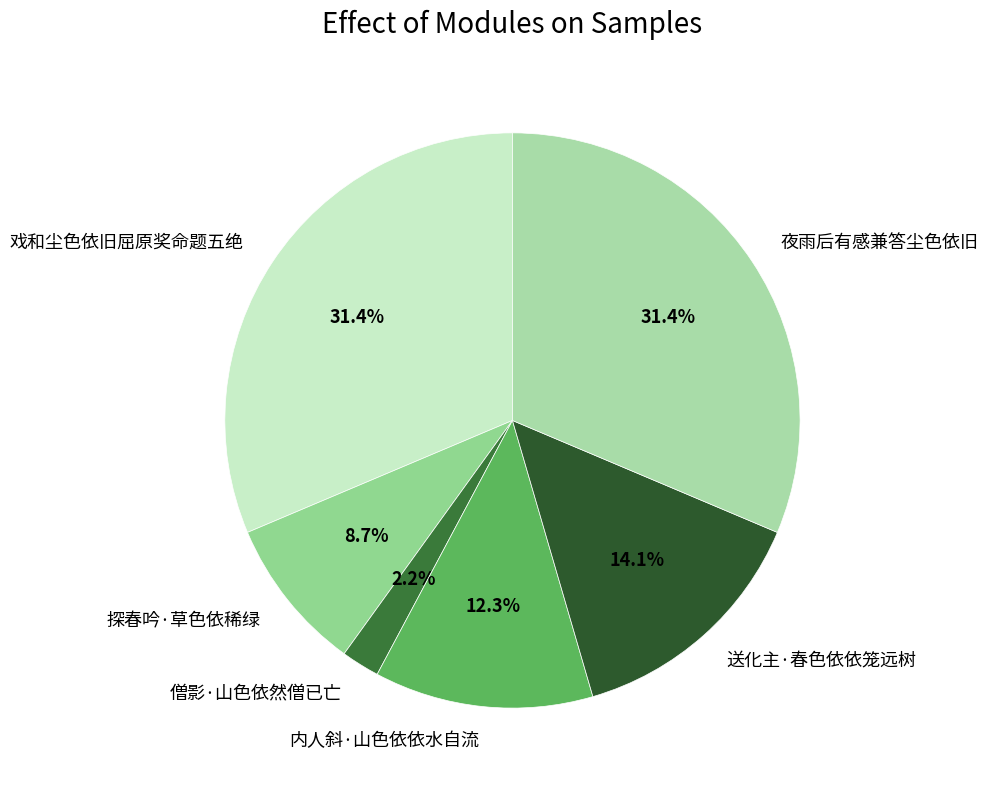

Which category has the smallest portion of the pie?

僧影·山色依然僧已亡